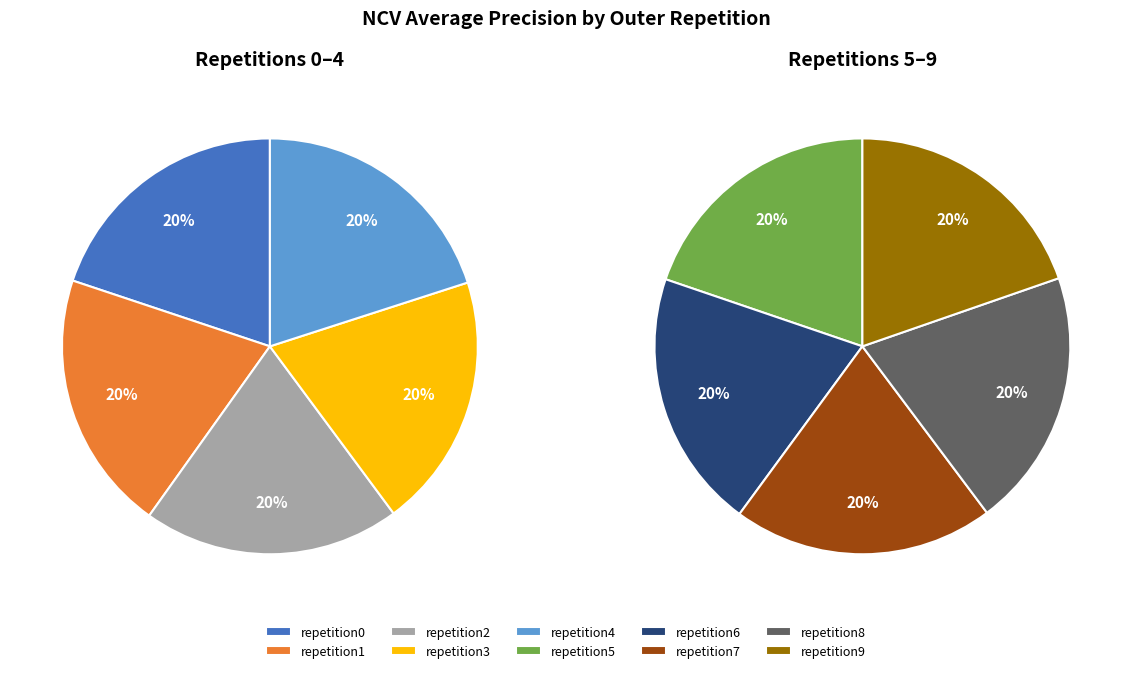

True or false: outer-repetition5 accounts for 10% of the total.

True